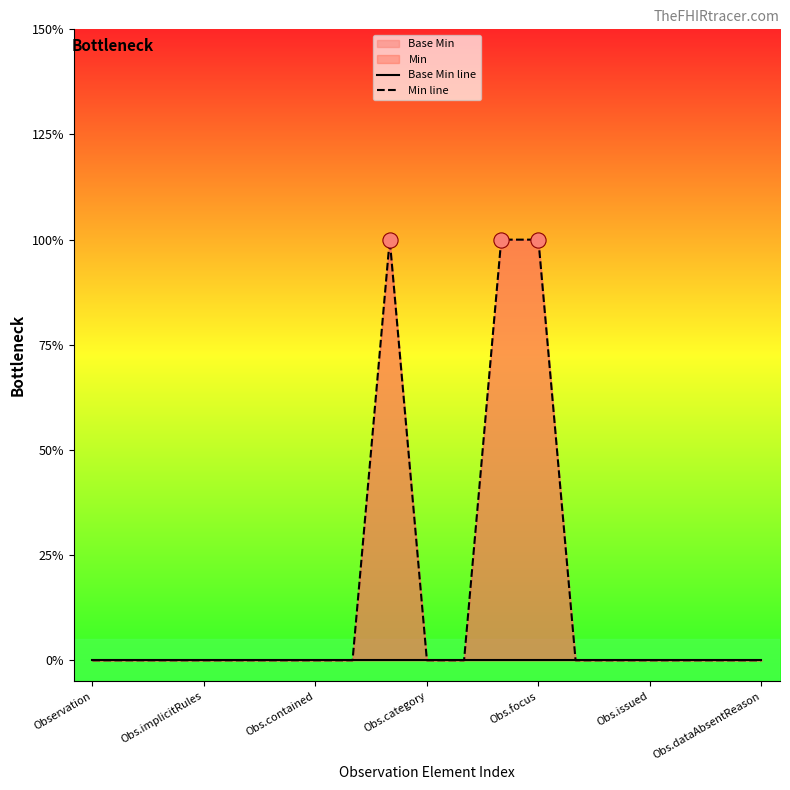

Which series reaches the maximum Y coordinate?

Min line